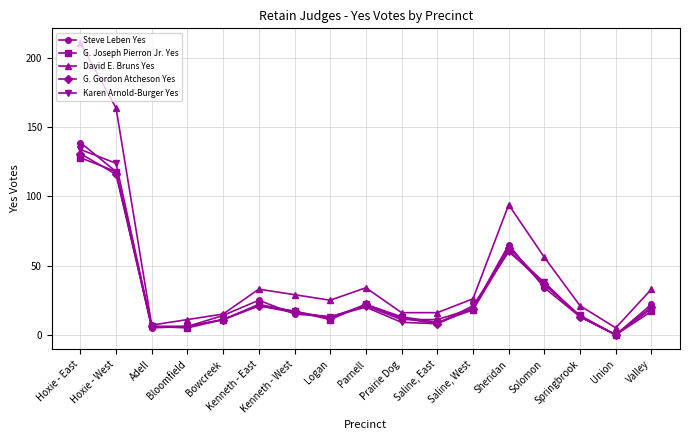

Reading right to left, extract all data points from this chart.

Steve Leben Yes: 22	0	13	34	65	19	11	11	21	13	15	25	14	6	5	118	139
G. Joseph Pierron Jr. Yes: 17	0	14	36	61	18	9	13	22	11	17	22	11	5	6	118	128
David E. Bruns Yes: 33	5	21	56	94	26	16	16	34	25	29	33	15	11	7	164	211
G. Gordon Atcheson Yes: 20	0	13	37	63	19	8	12	22	12	17	21	11	6	6	116	131
Karen Arnold-Burger Yes: 19	0	13	38	60	21	8	9	20	13	16	21	11	6	6	124	134